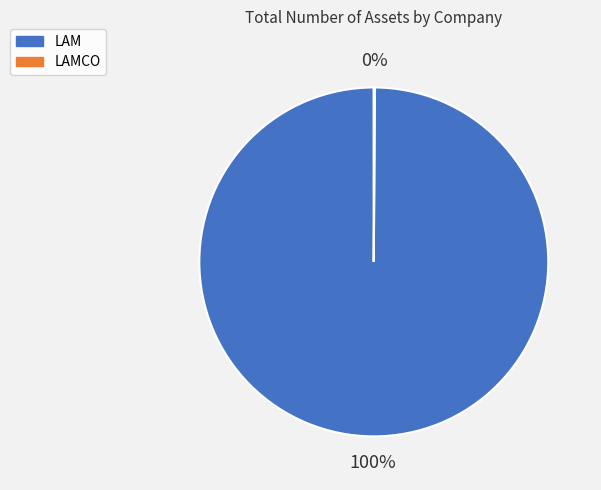

To the nearest percent, what is the difference between the largest and smallest slice percentages?

100%